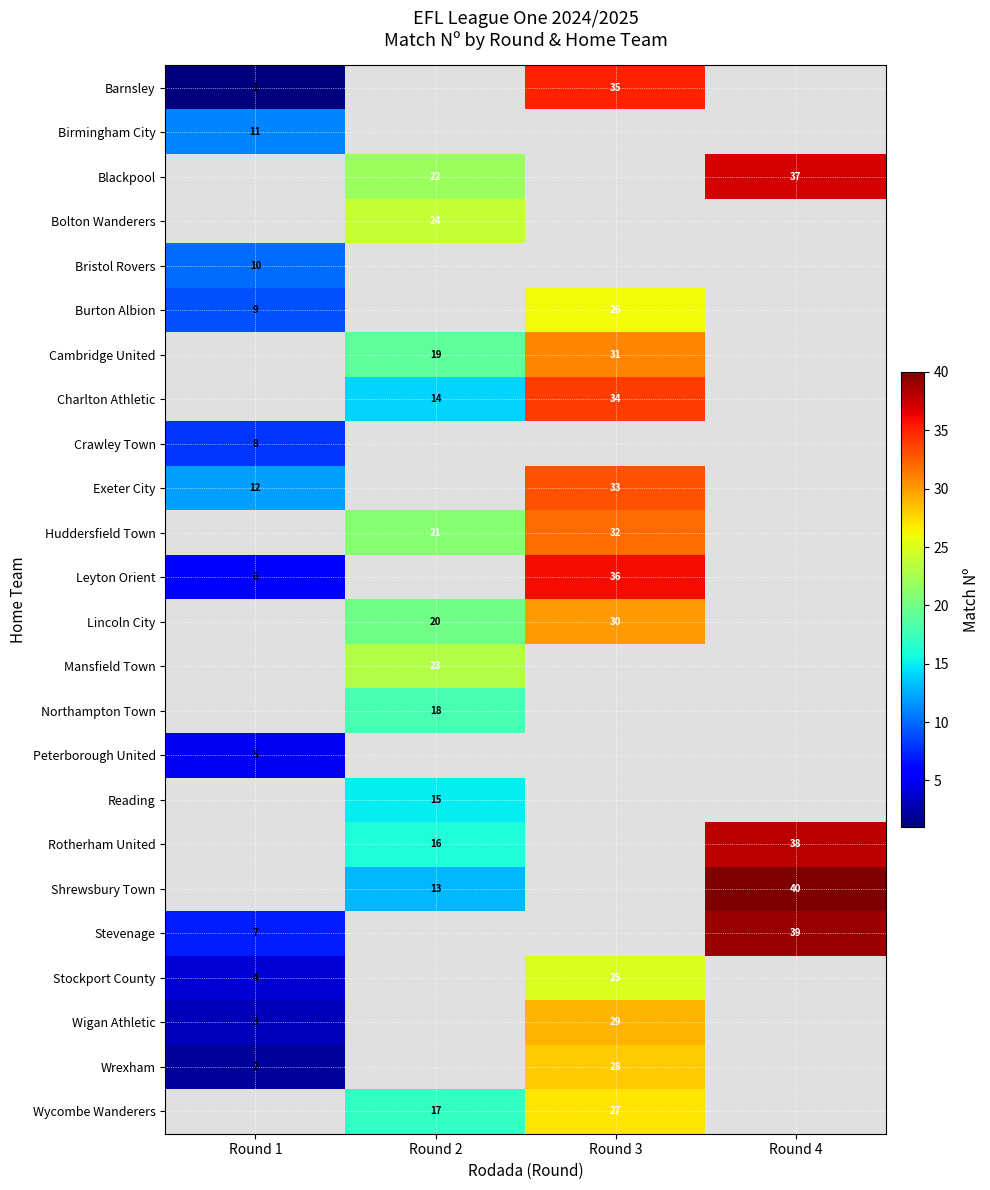

Between Round 3 and Round 4, which is larger?

Round 3